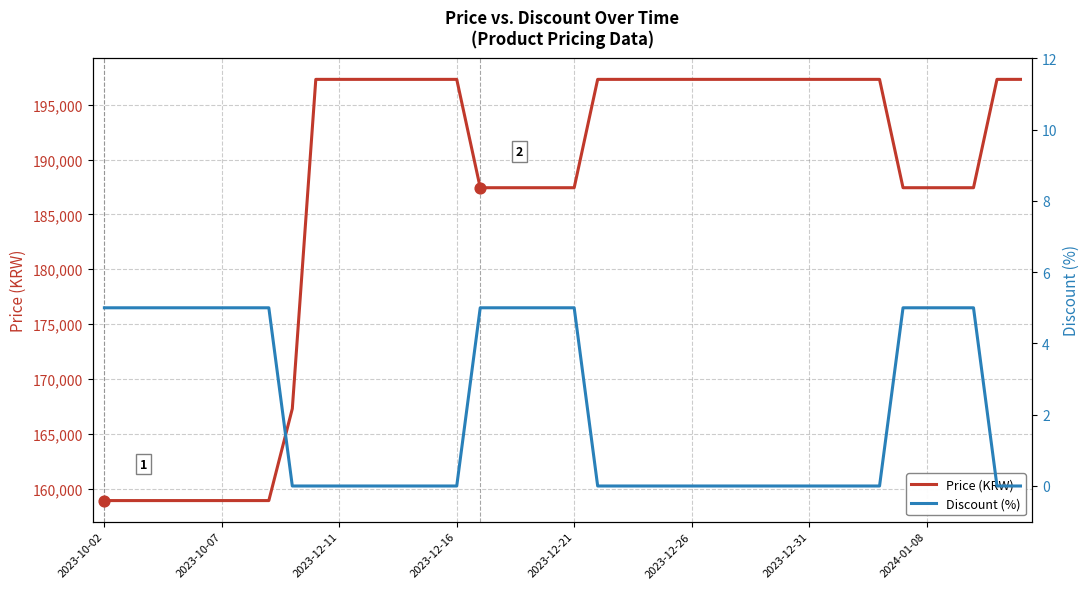

At which category is the sum across all series the highest?

9